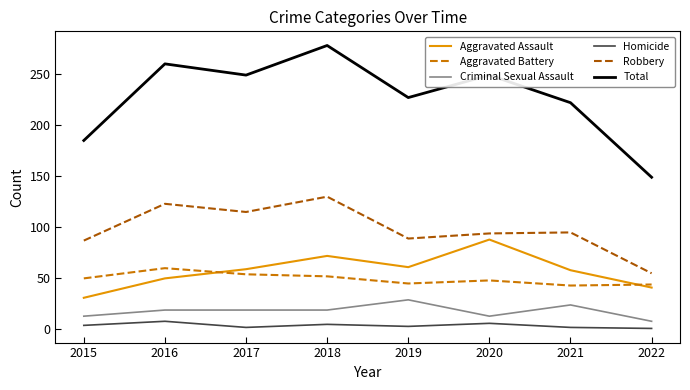

Which category has the lowest value in the Total series?

2022